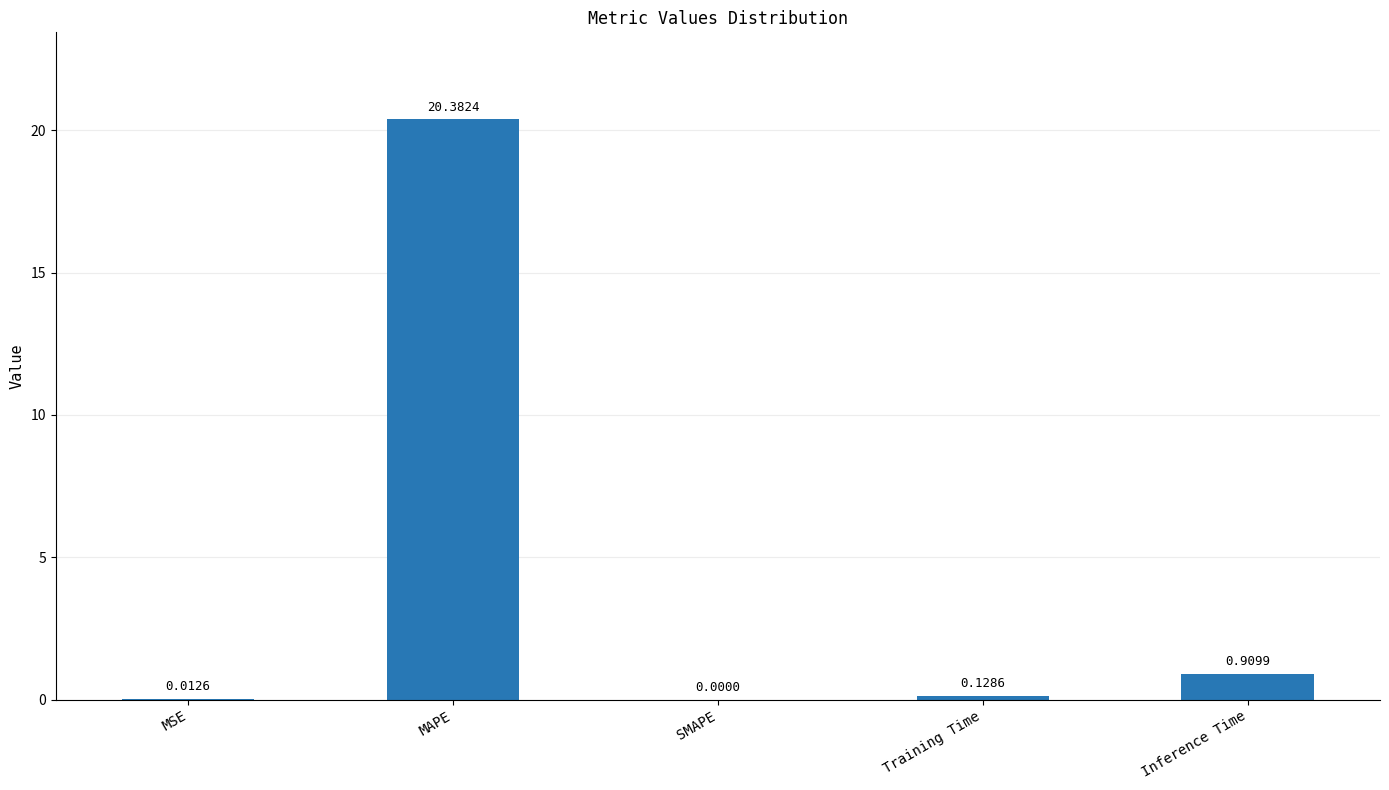

Between MAPE and Training Time, which is larger?

MAPE